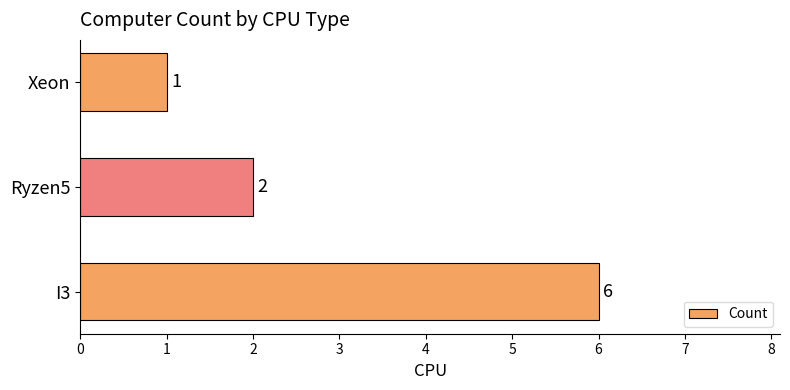

What is the sum of the values at I3 and Xeon?

7